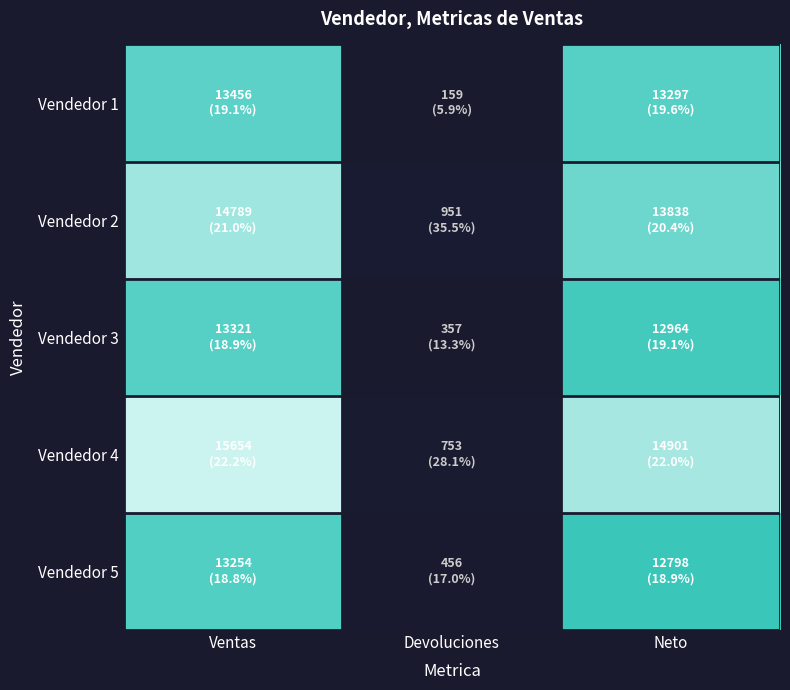

At Ventas, list the series in order from smallest to largest.

Vendedor 5, Vendedor 3, Vendedor 1, Vendedor 2, Vendedor 4